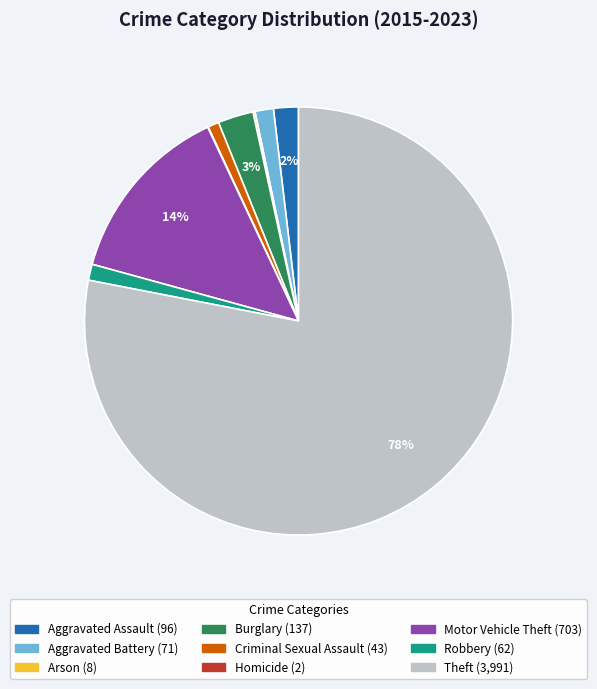

Do Aggravated Assault and Burglary together represent more than half of the pie?

No